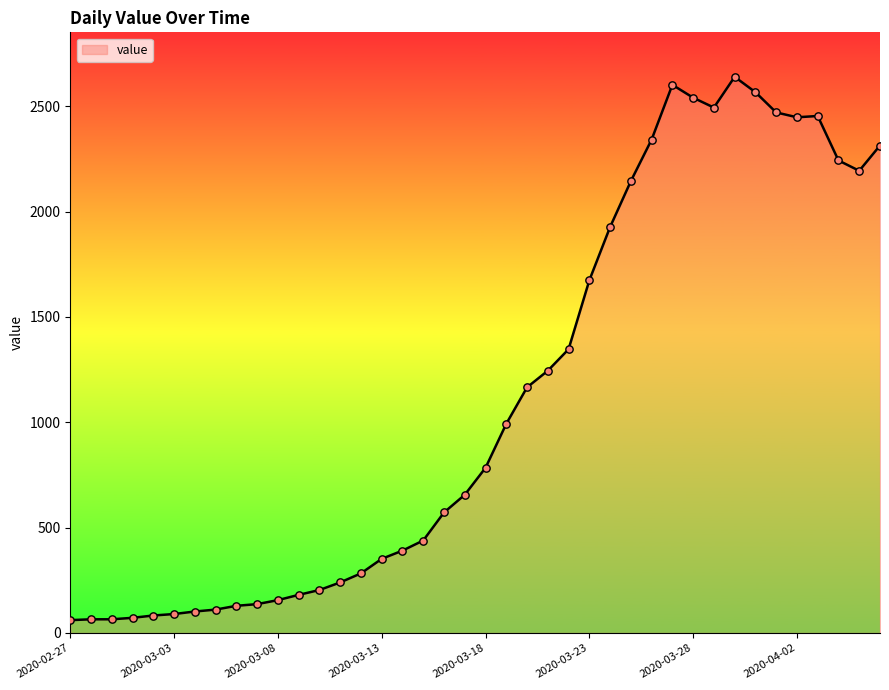

What is the greatest value displayed?

2640